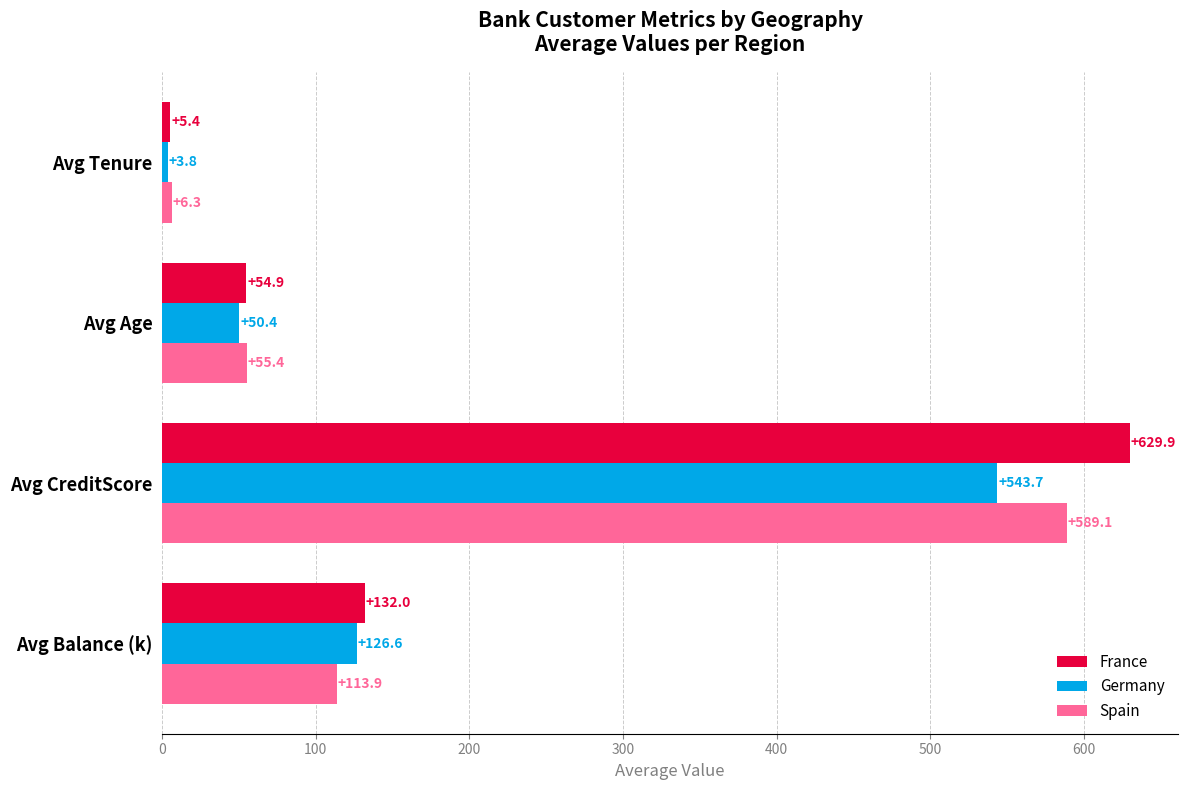

Which series has the largest range (max minus min)?

France